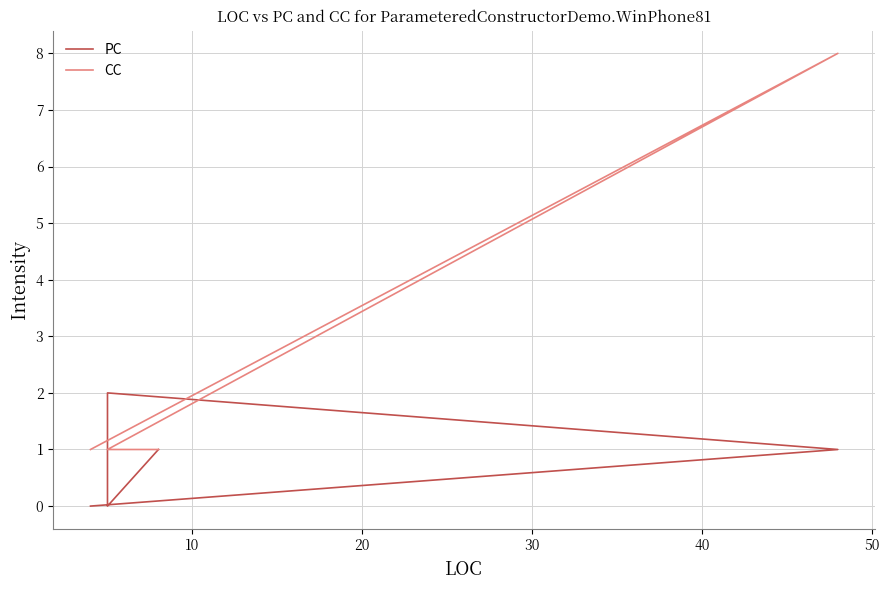

Count the number of categories in the chart.

6